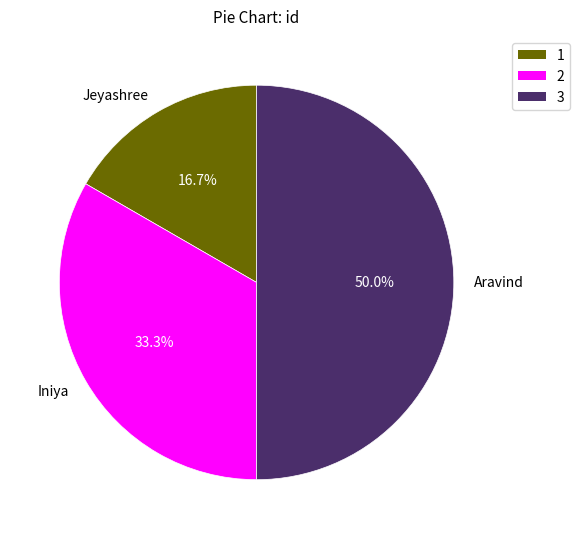

How many segments does this pie chart have?

3